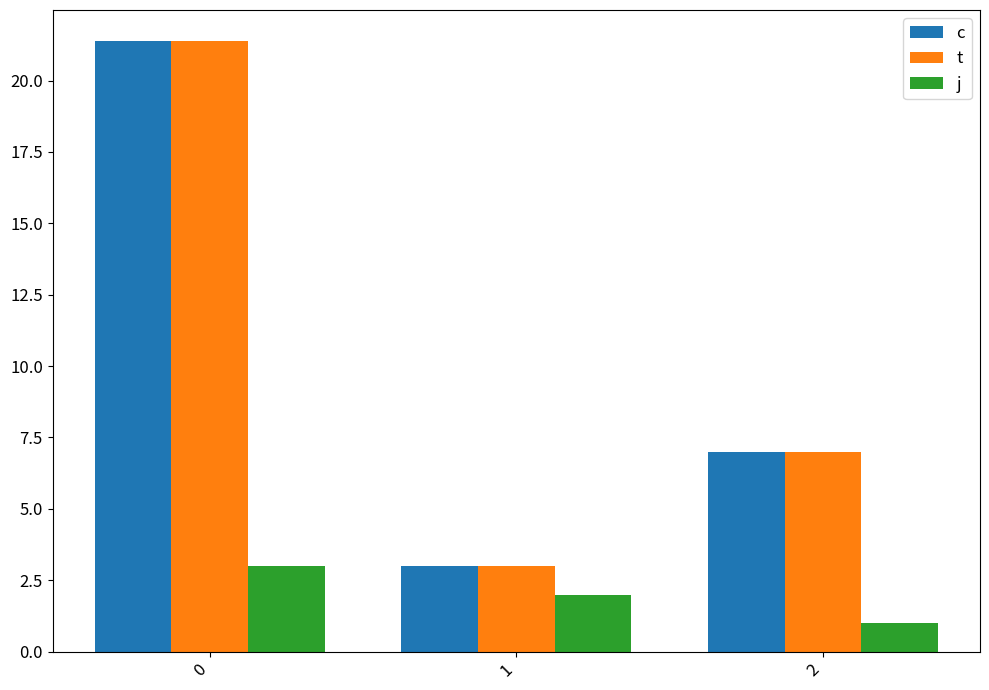

What is the difference between the highest and lowest values at 0?

18.4